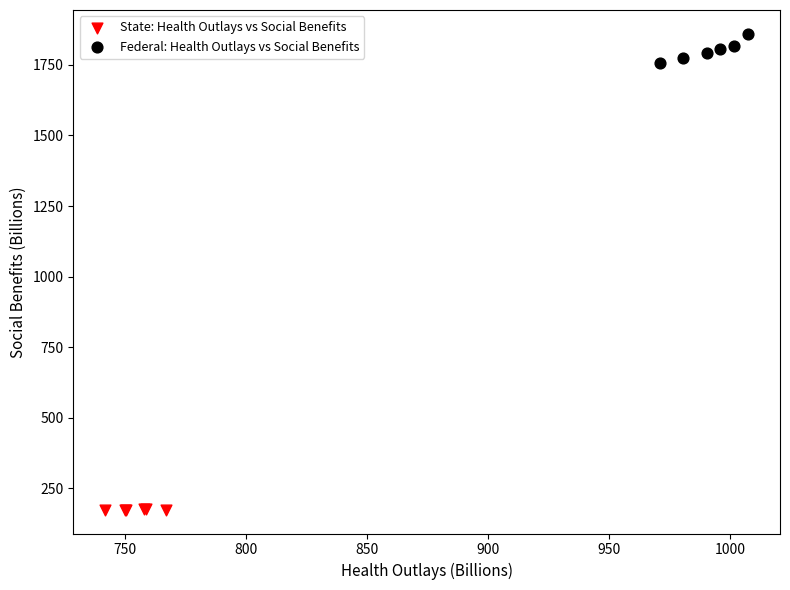

Which series reaches the maximum Y coordinate?

Federal: Health Outlays vs Social Benefits